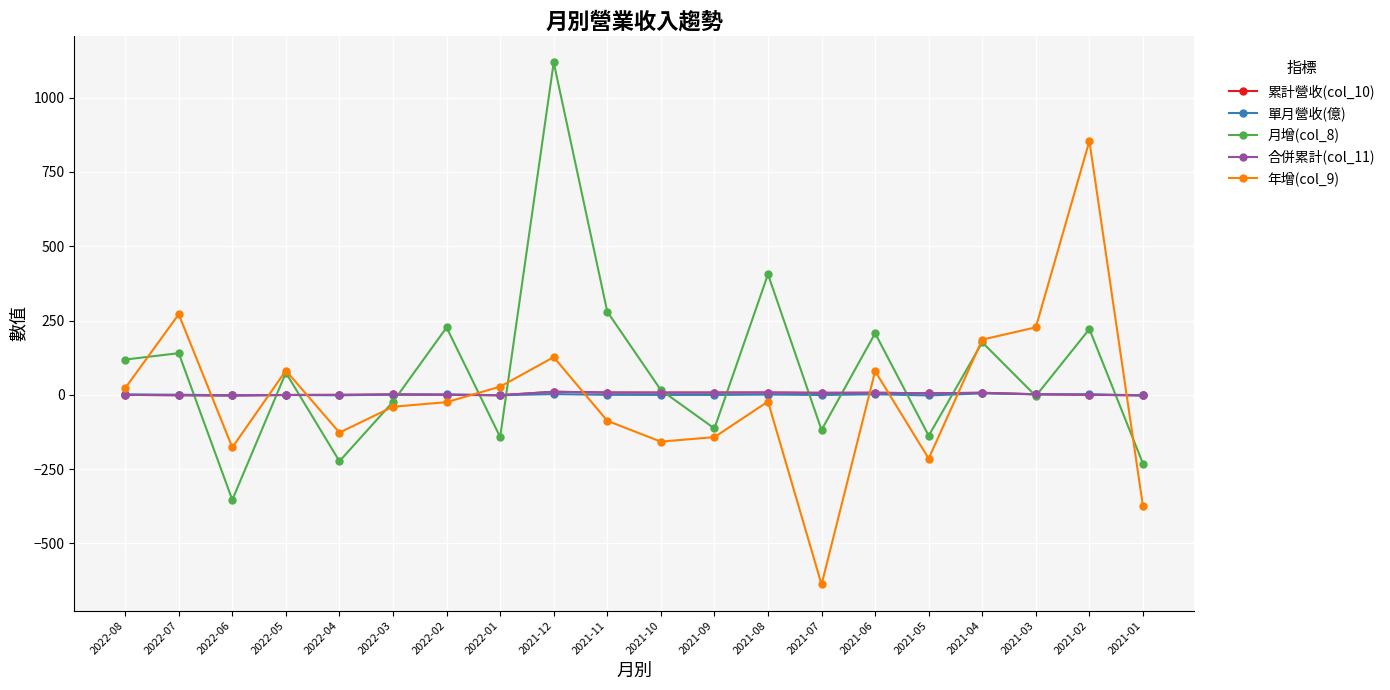

How many times do 月增(col_8) and 合併累計(col_11) cross each other?

15